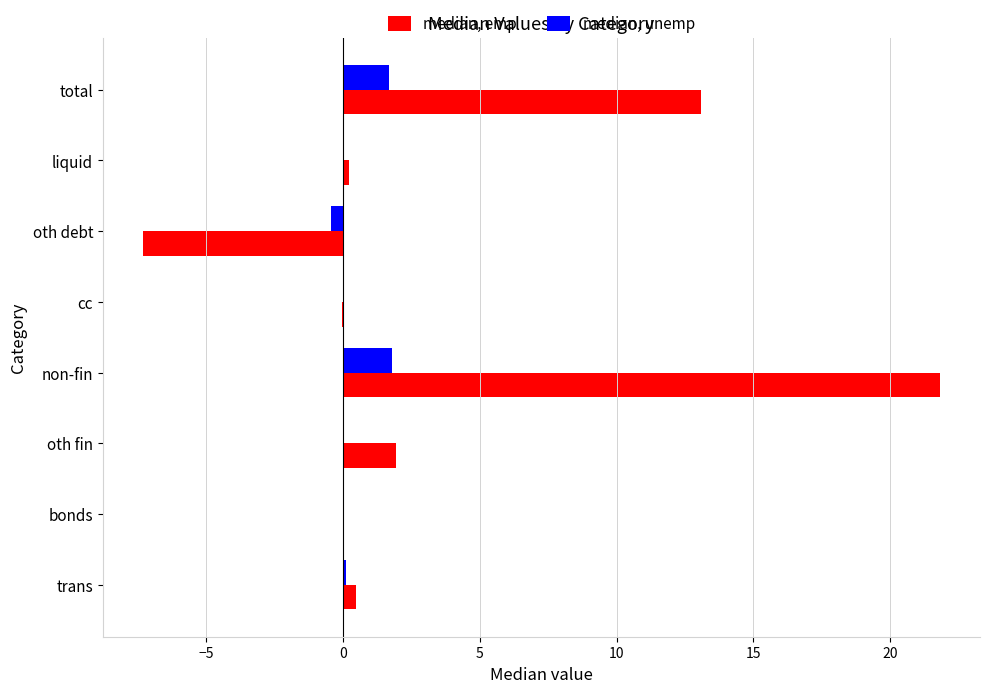

At which label is median, emp closest to 7?

oth fin